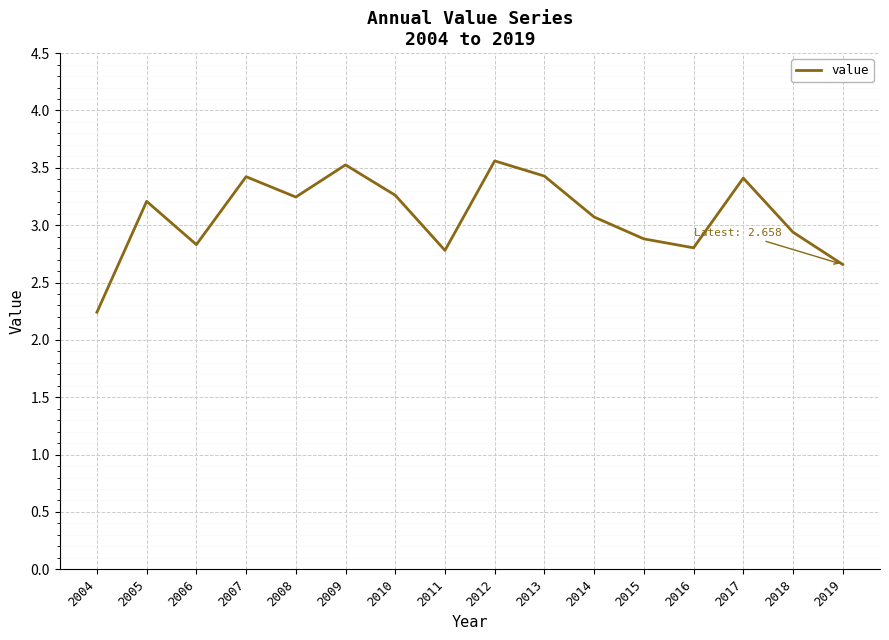

At which category does the chart reach its minimum across all series?

2004